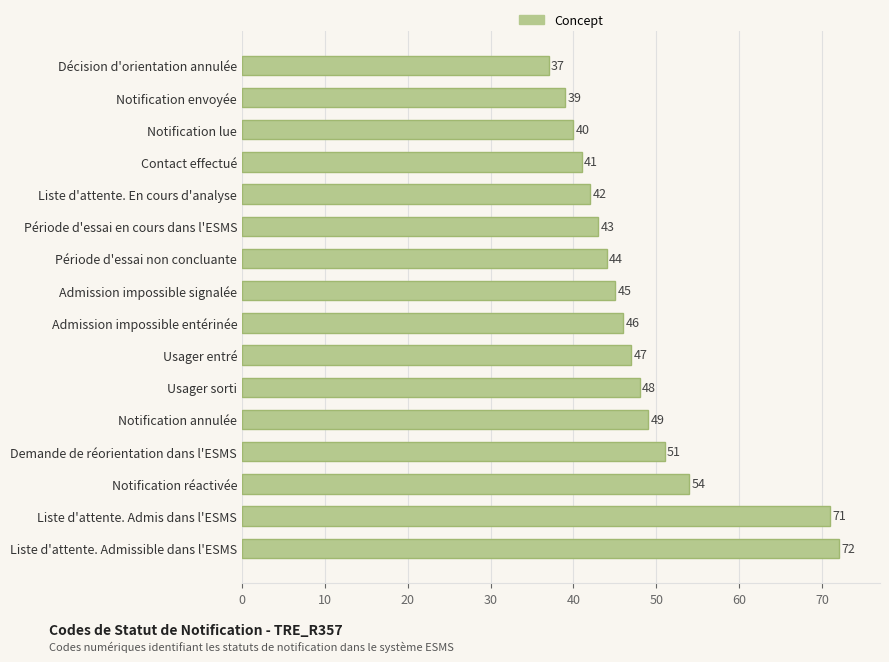

How many bars are there in total?

16